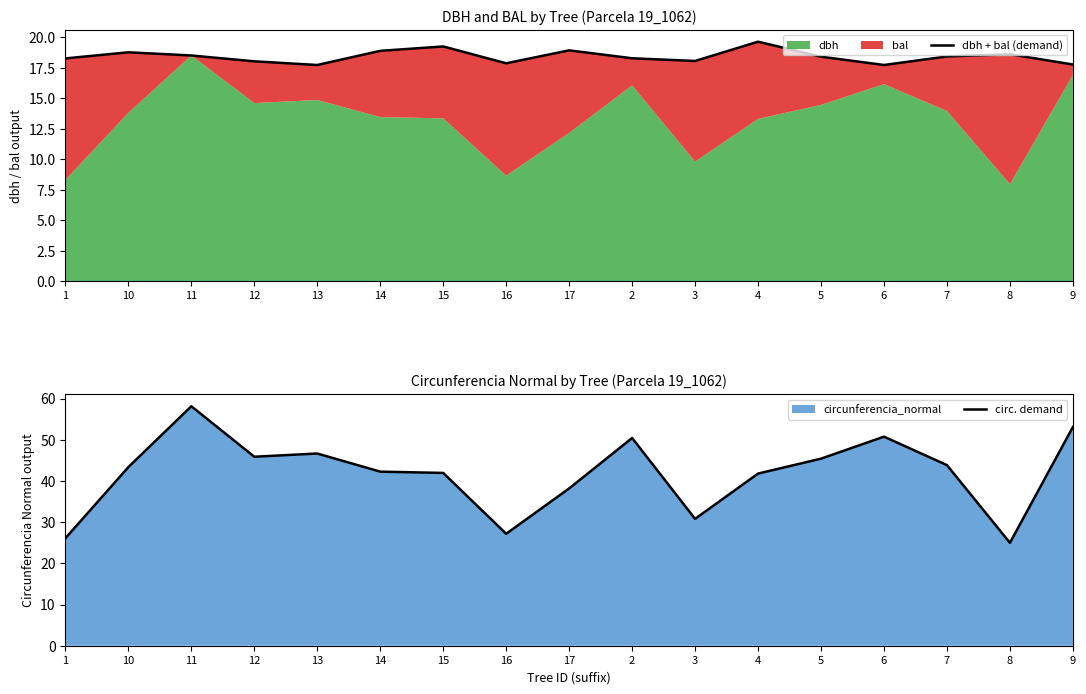

Reading left to right, extract all data points from this chart.

dbh + bal (demand): 1=18.3	10=18.8	11=18.5	12=18.0	13=17.7	14=18.9	15=19.2	16=17.9	17=18.9	2=18.3	3=18.1	4=19.6	5=18.4	6=17.7	7=18.4	8=18.6	9=17.8
circ. demand: 1=26.1	10=43.4	11=58.1	12=45.9	13=46.6	14=42.2	15=41.9	16=27.2	17=38.2	2=50.4	3=30.8	4=41.8	5=45.4	6=50.7	7=43.8	8=25.0	9=53.1